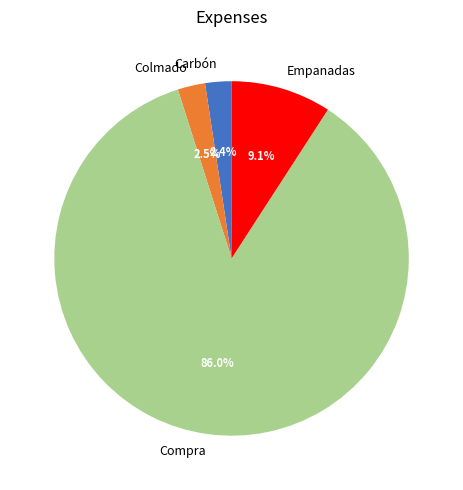

What percentage is the Carbón slice, to the nearest percent?

2%